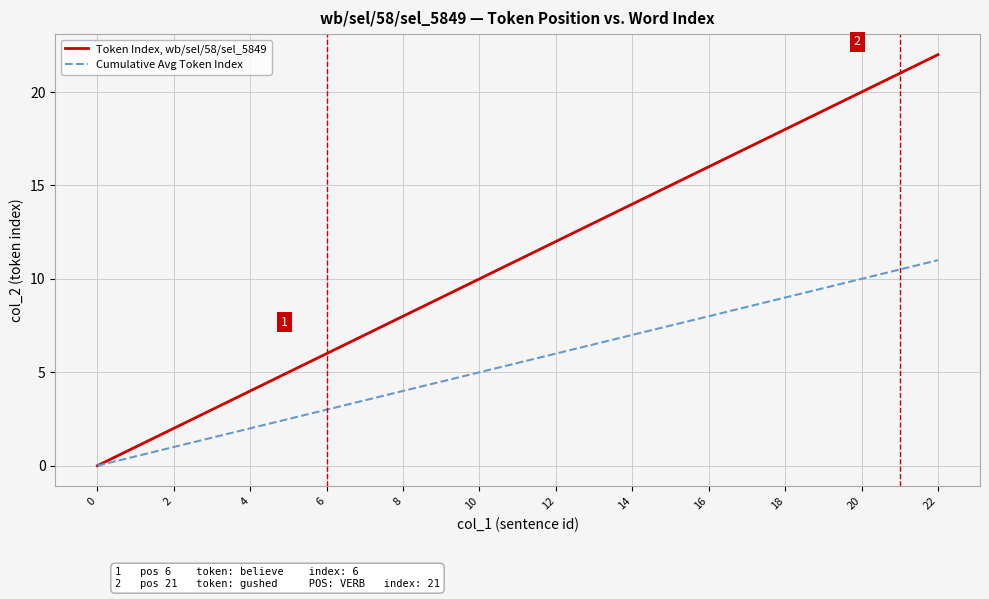

Reading right to left, transcribe all the data shown in this chart.

Token Index, wb/sel/58/sel_5849: 22.0	21.0	20.0	19.0	18.0	17.0	16.0	15.0	14.0	13.0	12.0	11.0	10.0	9.0	8.0	7.0	6.0	5.0	4.0	3.0	2.0	1.0	0.0
Cumulative Avg Token Index: 11.0	10.5	10.0	9.5	9.0	8.5	8.0	7.5	7.0	6.5	6.0	5.5	5.0	4.5	4.0	3.5	3.0	2.5	2.0	1.5	1.0	0.5	0.0